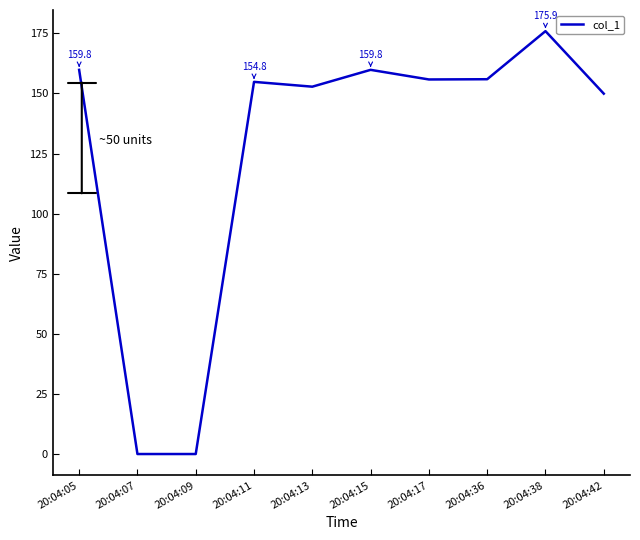

Approximately how many times larger is the value at 20:04:15 compared to 20:04:17?

1.0